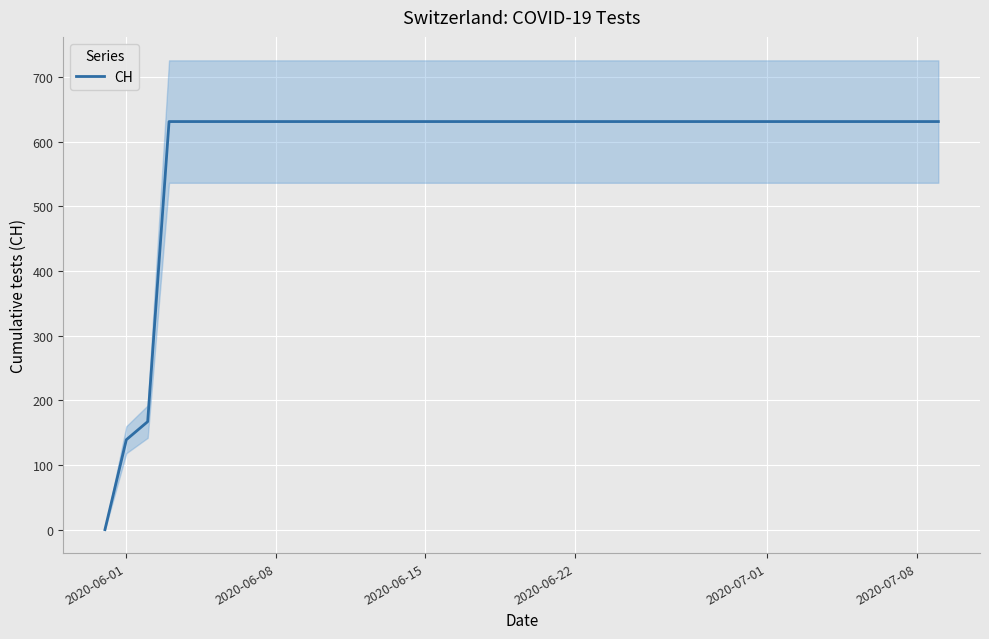

What is the maximum value shown in the chart?

631